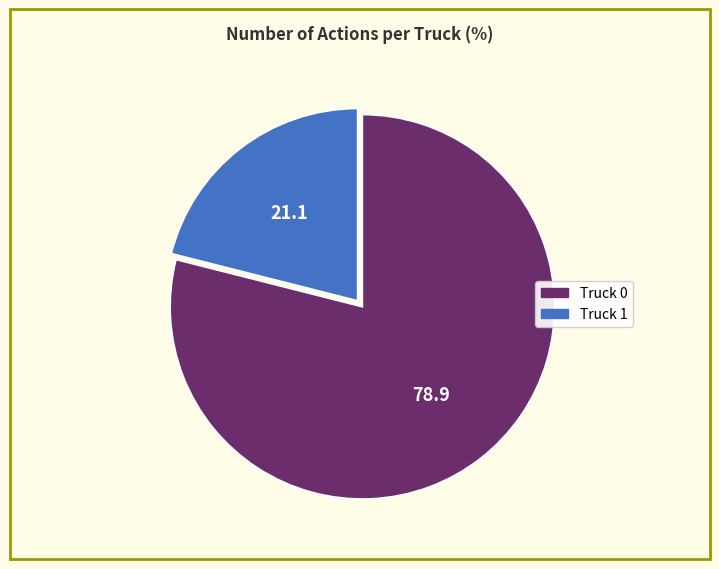

Is it true that Truck 1 is 21% of the pie?

True